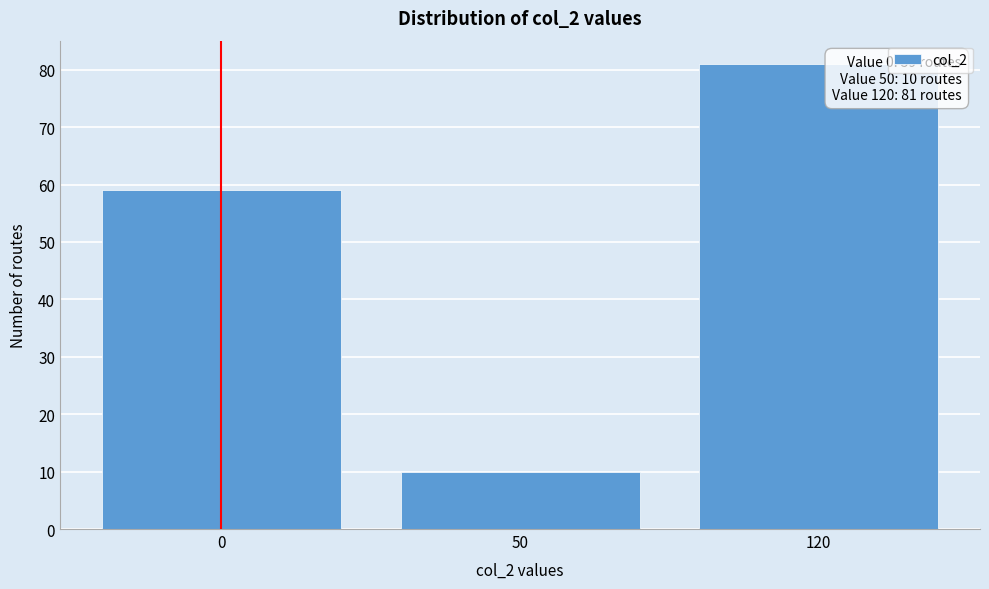

Reading right to left, extract all data points from this chart.

120=81	50=10	0=59